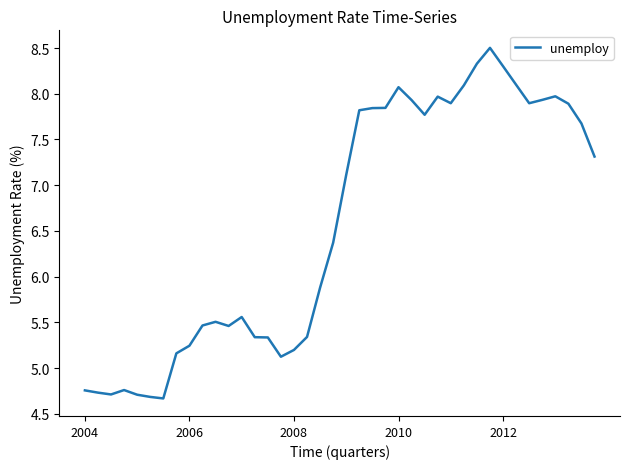

What is the minimum value shown in the chart?

4.7